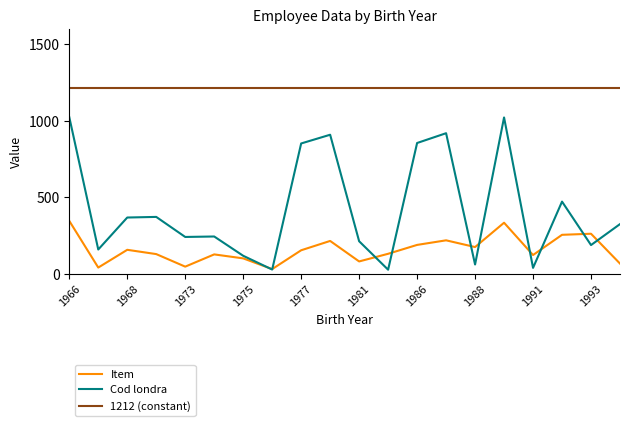

Rank the series by their average value, from lowest to highest.

Item, Cod londra, 1212 (constant)